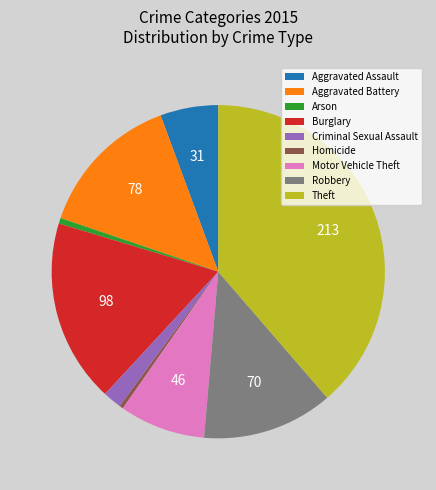

What is the largest slice in the pie chart?

Theft